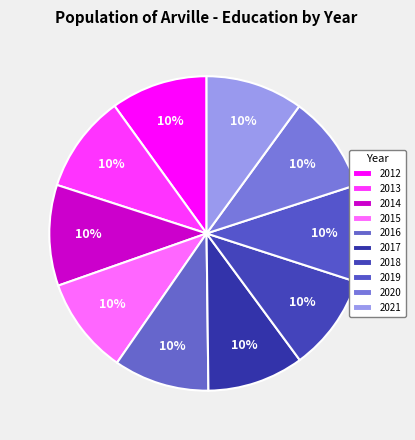

Count the number of slices in the pie.

10